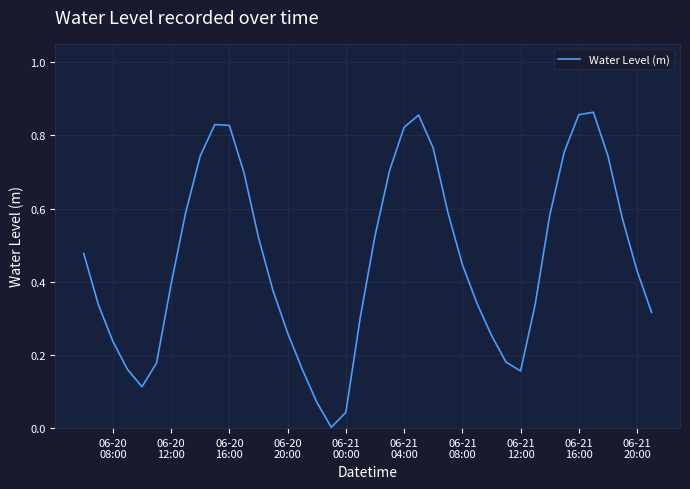

Reading left to right, list all the values displayed in this chart.

0.5	0.3	0.2	0.2	0.1	0.2	0.4	0.6	0.7	0.8	0.8	0.7	0.5	0.4	0.3	0.2	0.1	0.0	0.0	0.3	0.5	0.7	0.8	0.9	0.8	0.6	0.4	0.3	0.3	0.2	0.2	0.3	0.6	0.8	0.9	0.9	0.7	0.6	0.4	0.3